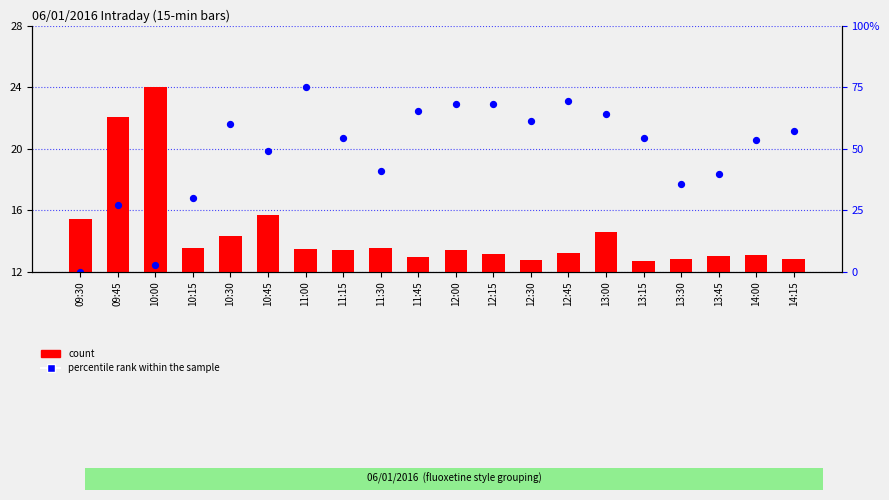

What is the total value across all series at 10:00?

24.4